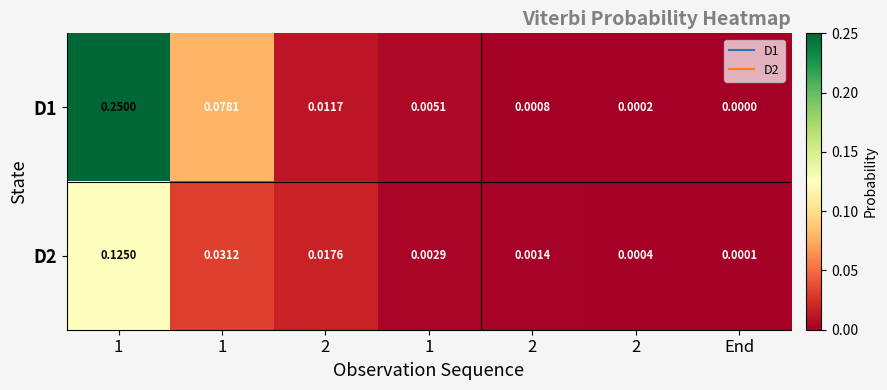

Which series has the largest range (max minus min)?

D1